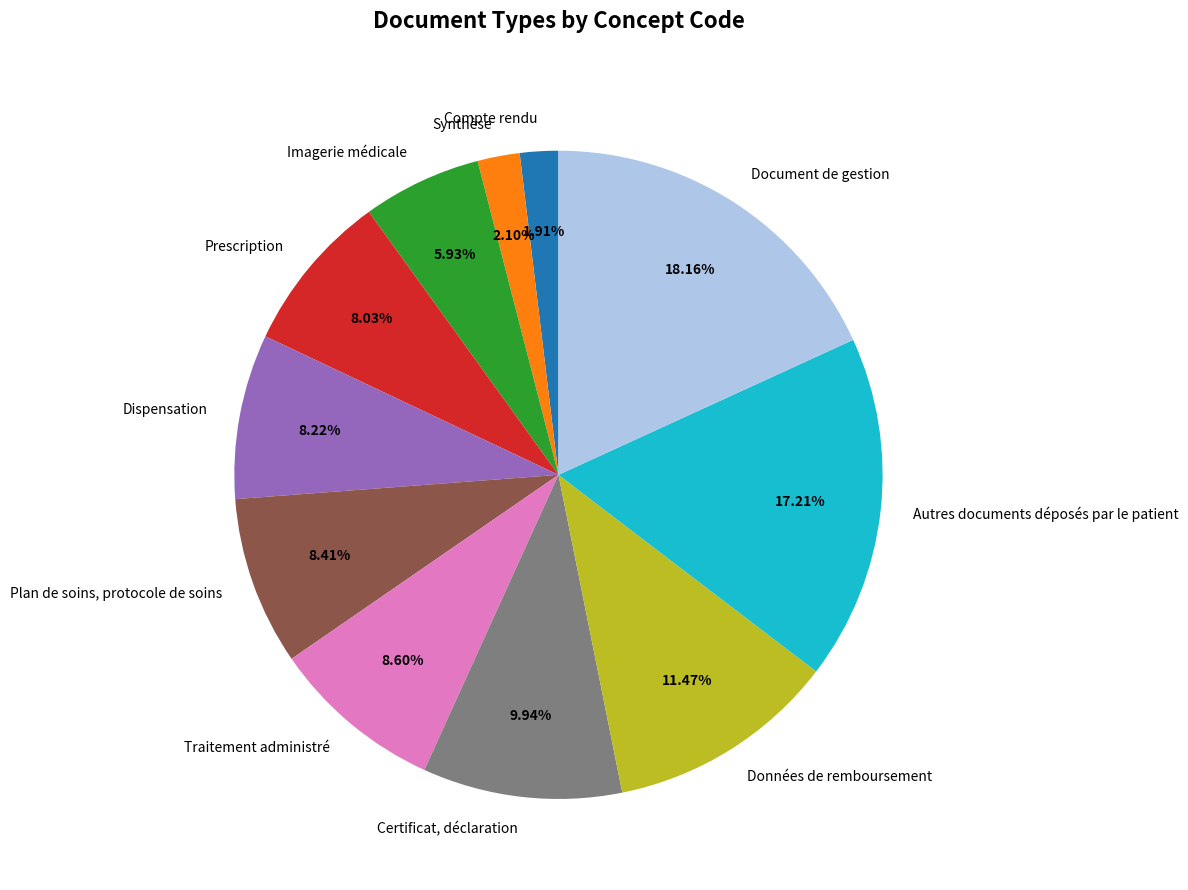

Approximately how many times larger is the value at Traitement administré compared to Certificat, déclaration?

0.9